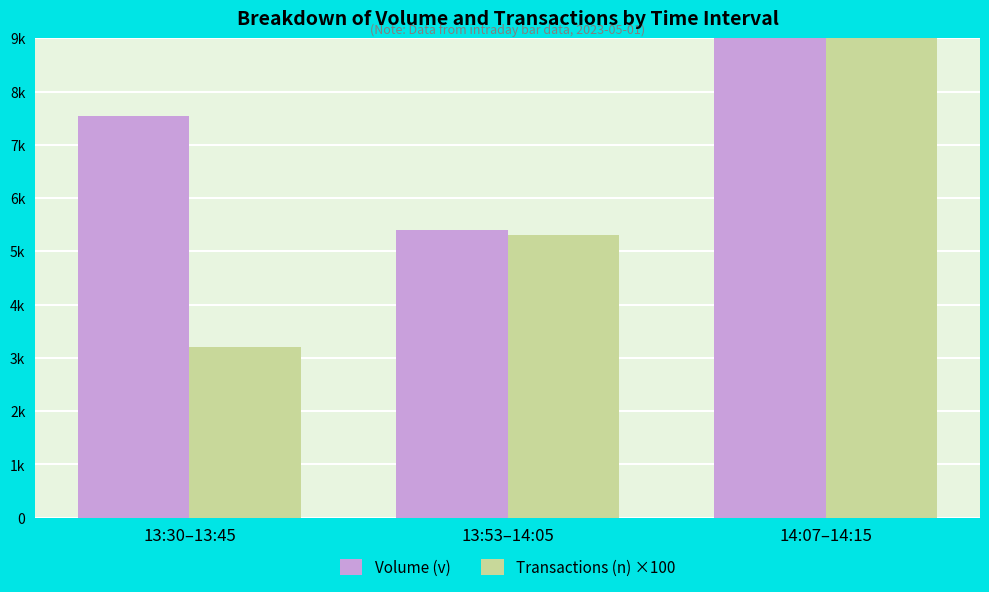

What is the minimum value shown in the chart?

3200